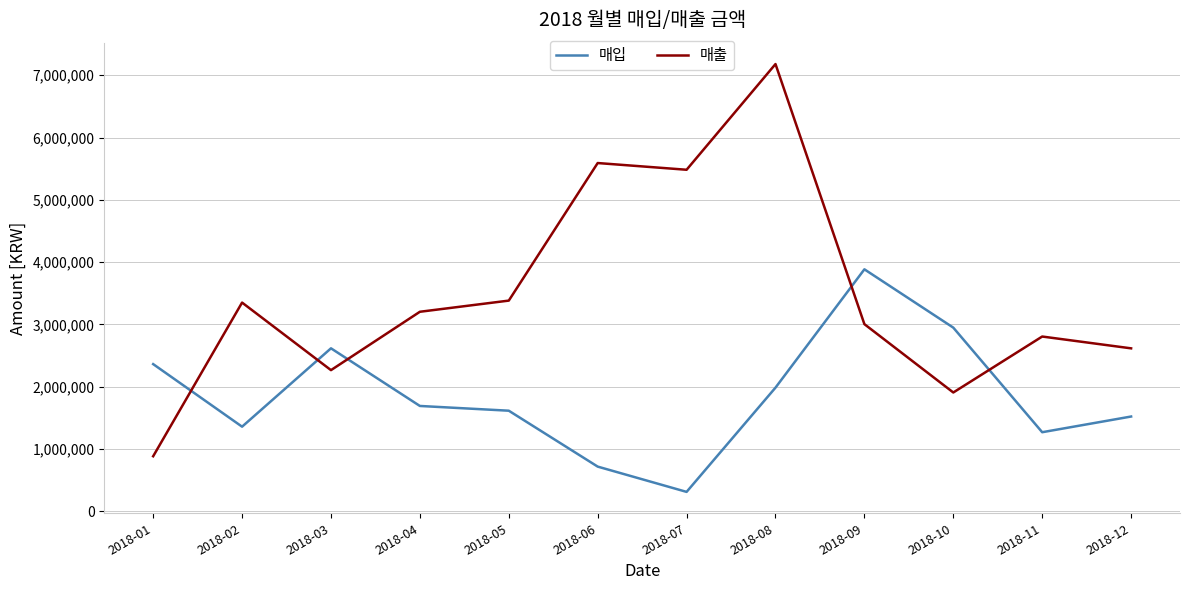

At 2018-02, list the series in order from largest to smallest.

매출, 매입